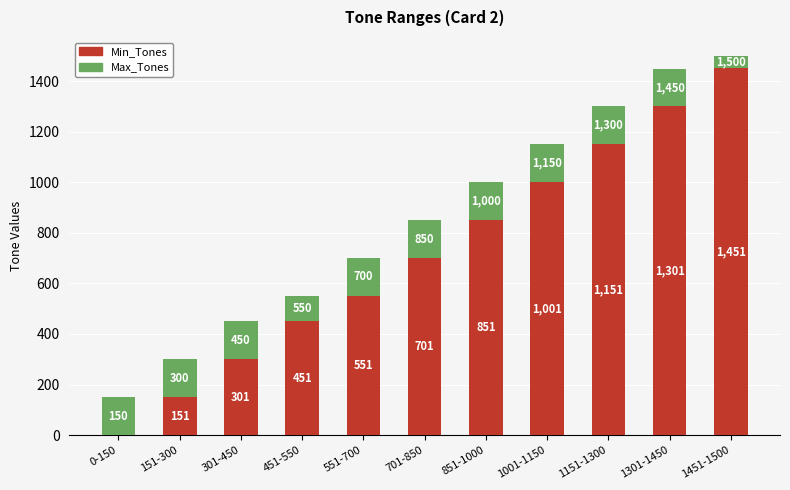

What is the highest value of the Min_Tones series?

1451